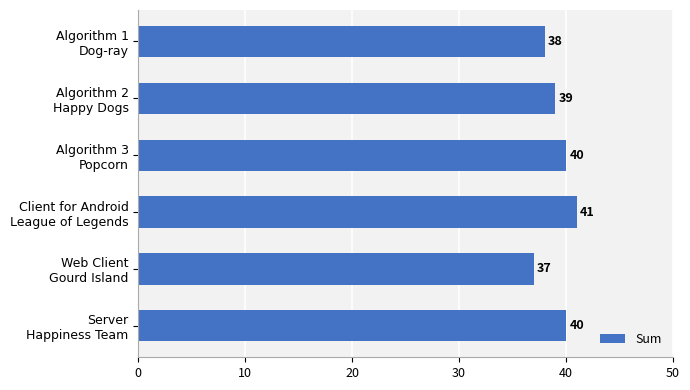

Does the chart contain any negative values?

No